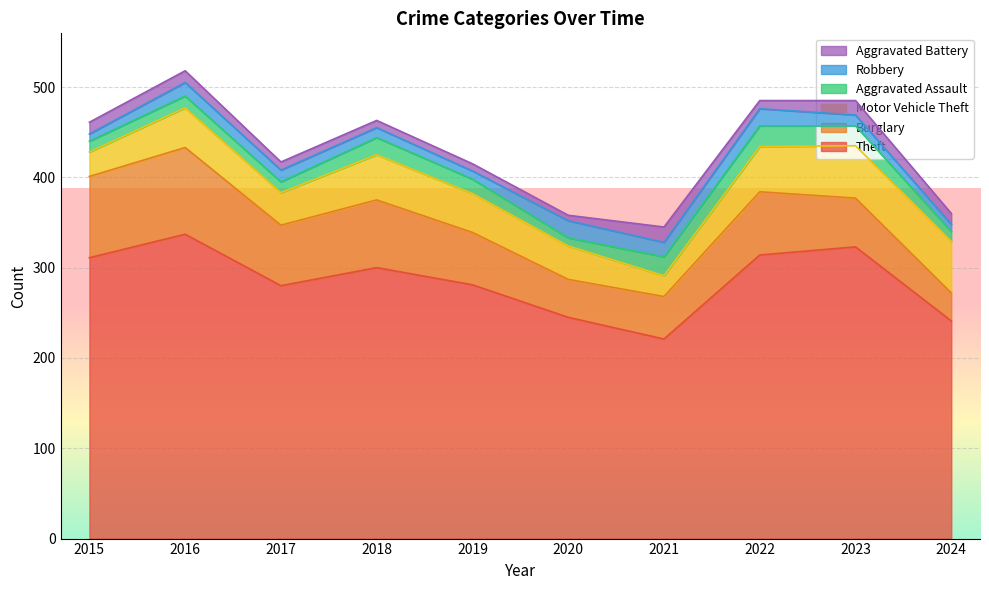

Where is Motor Vehicle Theft nearest to the value 40?

2019